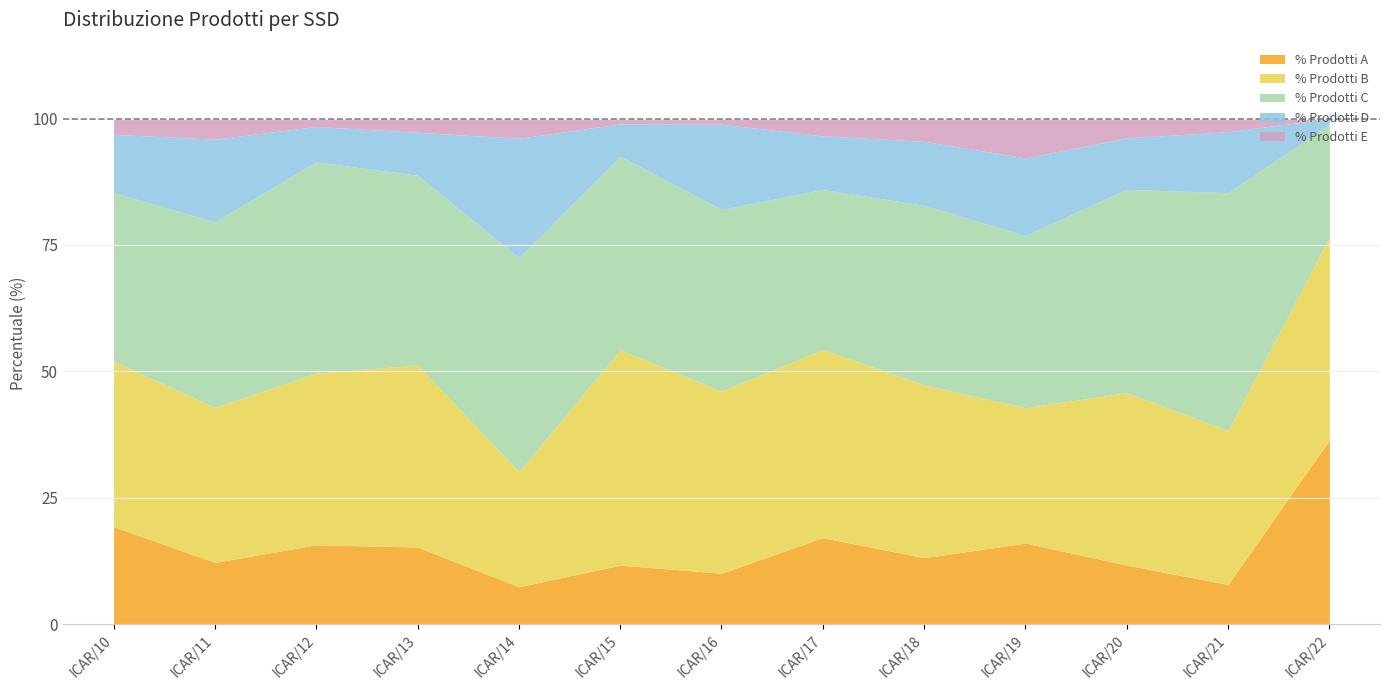

Reading left to right, list all the values displayed in this chart.

% Prodotti A: 19.3	12.2	15.7	15.3	7.4	11.7	10.1	17.1	13.2	16.1	11.7	7.9	36.5
% Prodotti B: 32.7	30.6	33.9	36.0	22.7	42.5	36.0	37.2	34.1	26.8	34.1	30.4	40.0
% Prodotti C: 33.3	36.7	41.8	37.5	42.3	38.3	36.0	31.6	35.5	34.1	40.2	47.0	22.4
% Prodotti D: 11.5	16.3	7.0	8.5	23.6	6.4	16.9	10.6	12.7	15.3	10.2	12.0	1.2
% Prodotti E: 3.1	4.1	1.6	2.7	3.9	1.1	1.1	3.4	4.5	7.8	3.8	2.6	0.0